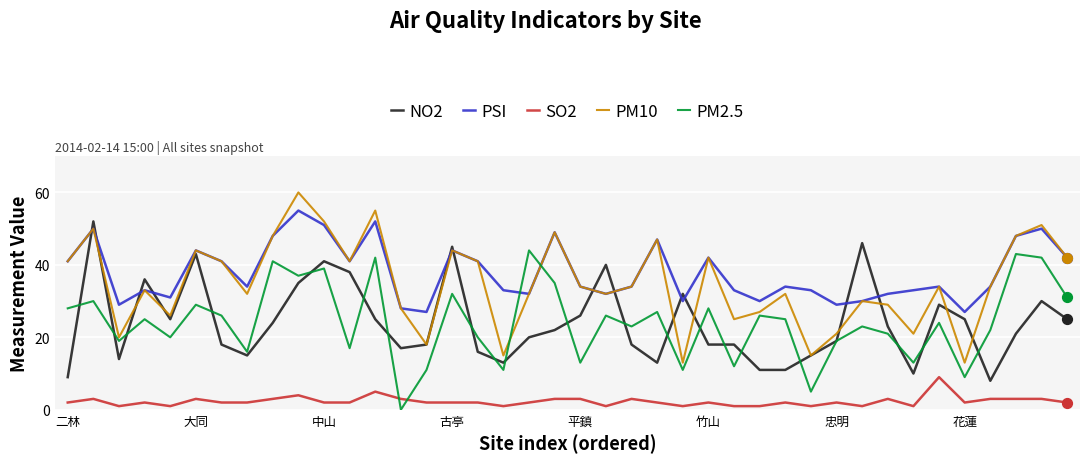

Which series has the largest total across all categories?

PSI